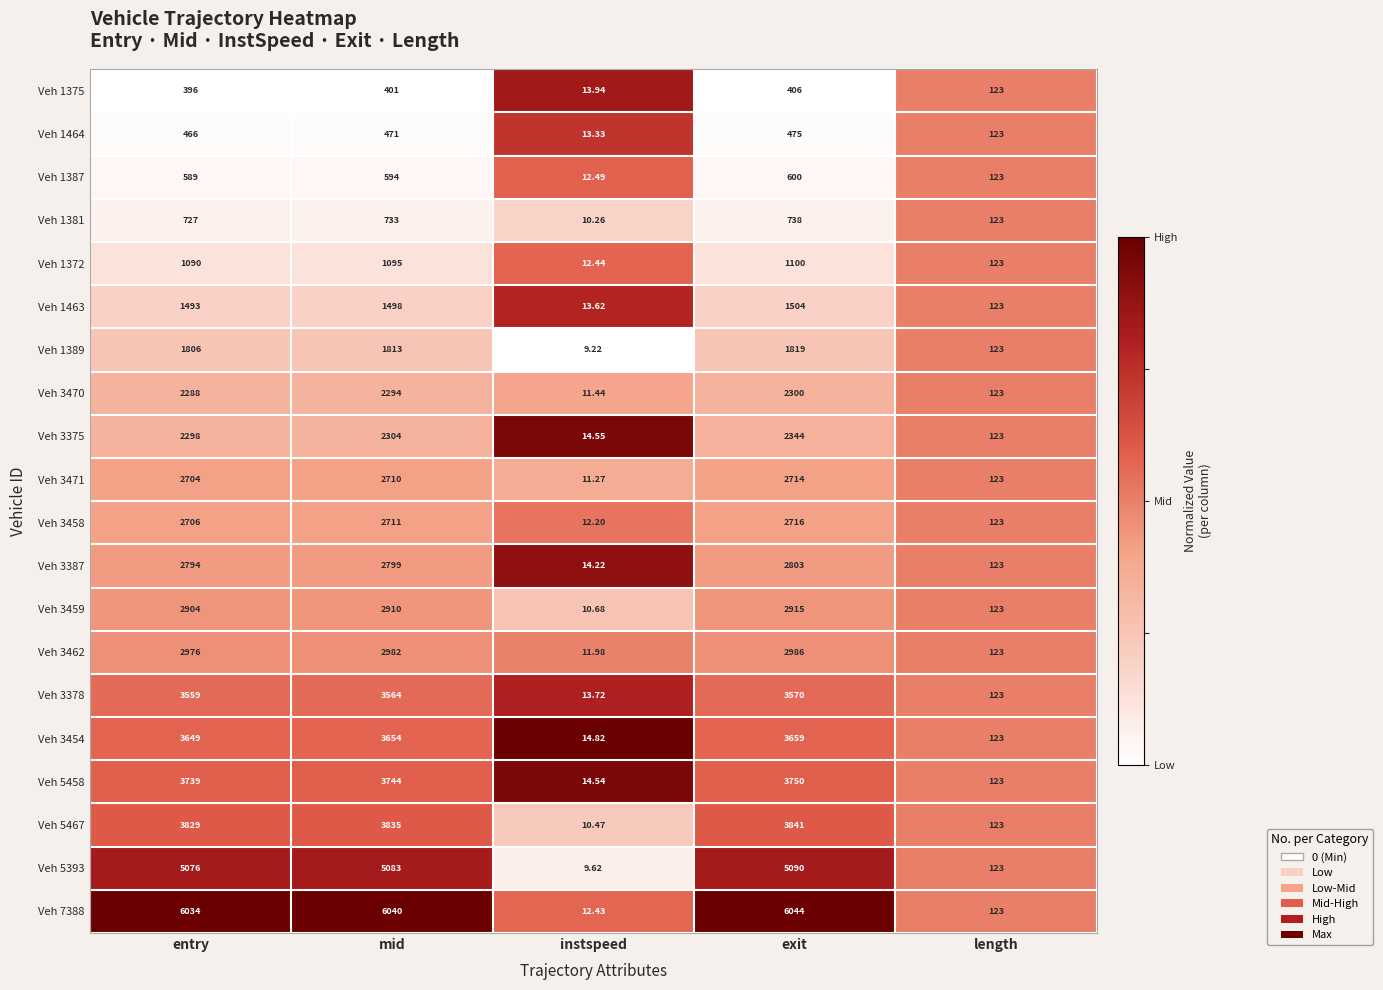

Which label corresponds to the smallest value in the chart?

instspeed